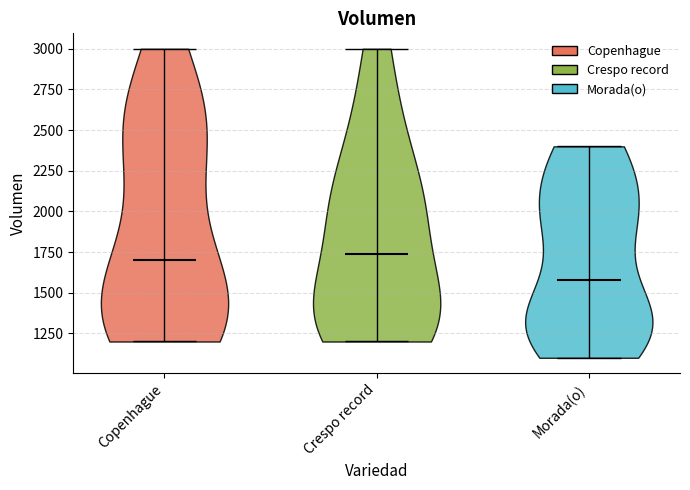

Which violin has the lowest median line?

Morada(o)